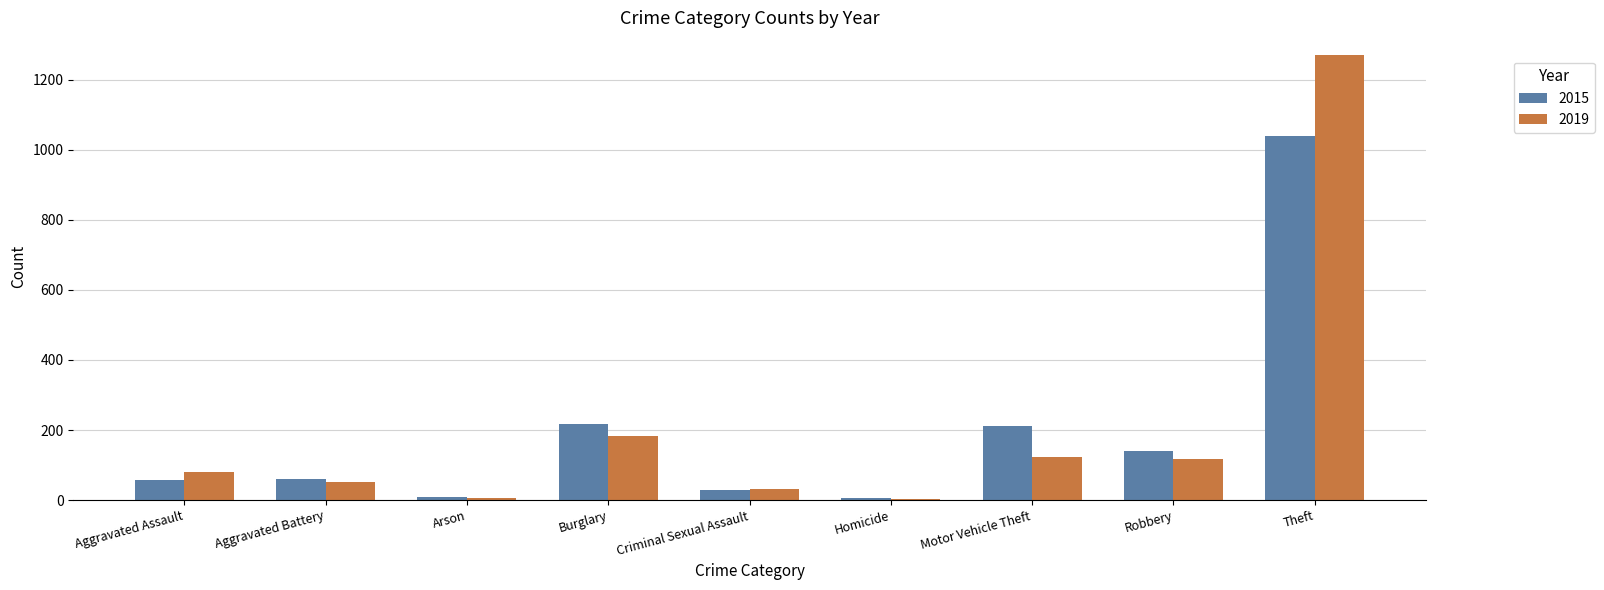

What is the total value across all series at Theft?

2313